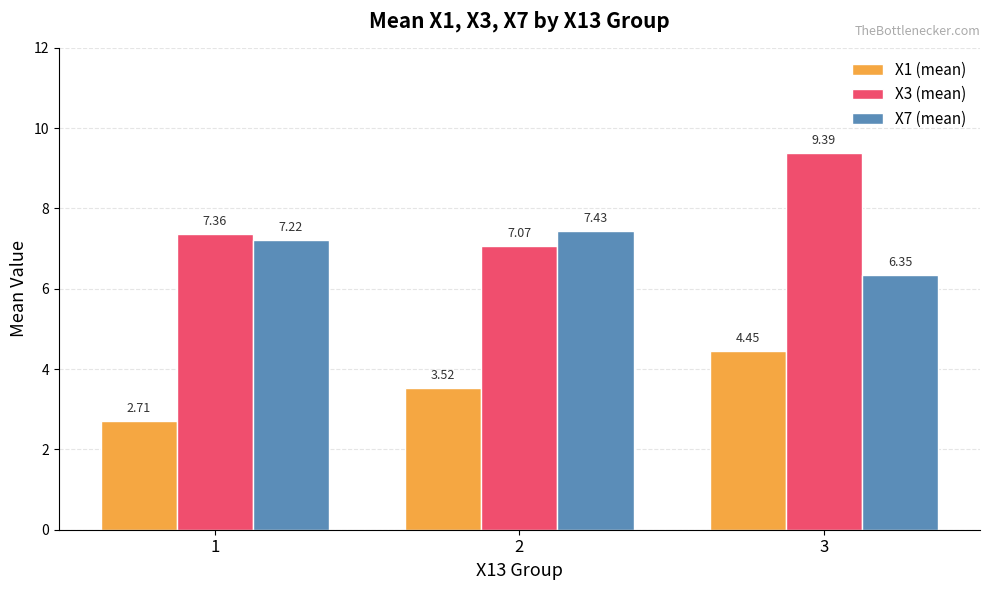

What is the difference between the maximum and minimum values in the X1 (mean) series?

1.7